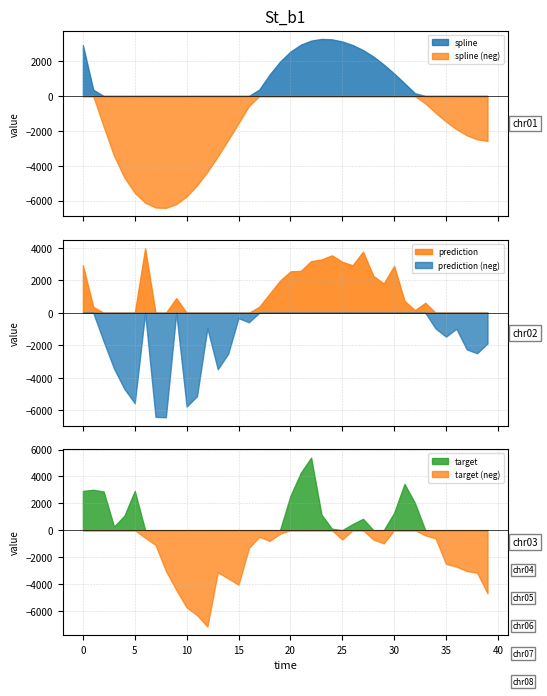

Reading left to right, transcribe all the data shown in this chart.

spline: 2921.0	361.3	-1752.1	-3422.7	-4674.5	-5552.1	-6115.8	-6394.0	-6416.1	-6199.1	-5759.0	-5125.3	-4345.5	-3465.4	-2522.2	-1561.4	-580.5	369.8	1230.7	1970.2	2543.2	2942.2	3177.4	3272.9	3250.8	3129.3	2922.7	2636.4	2263.8	1803.9	1289.2	732.8	159.8	-418.2	-963.5	-1464.3	-1901.0	-2251.6	-2482.2	-2574.8
prediction: 2921.0	361.3	-1752.1	-3422.7	-4674.5	-5552.1	3962.3	-6394.0	-6416.1	899.3	-5759.0	-5125.3	-950.0	-3465.4	-2522.2	-325.2	-580.5	369.8	1174.4	1970.2	2543.2	2574.9	3177.4	3272.9	3531.6	3129.3	2922.7	3758.0	2263.8	1803.9	2883.5	732.8	159.8	611.9	-963.5	-1464.3	-978.2	-2251.6	-2482.2	-1884.4
target: 2921.0	3005.1	2880.6	265.6	1072.7	2924.2	-563.0	-1092.9	-3035.3	-4455.2	-5759.0	-6324.7	-7184.9	-3142.9	-3590.8	-4072.2	-1335.3	-492.5	-803.2	-267.5	2543.2	4271.2	5400.4	1151.2	109.7	-697.5	452.1	843.6	-698.2	-985.4	1289.2	3441.8	2031.4	-386.1	-613.1	-2517.8	-2714.6	-3044.1	-3171.9	-4708.8